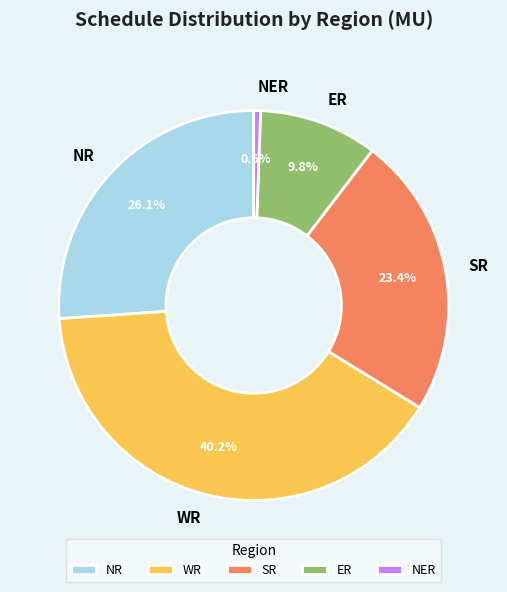

What percentage do WR and NR together represent?

66.2%